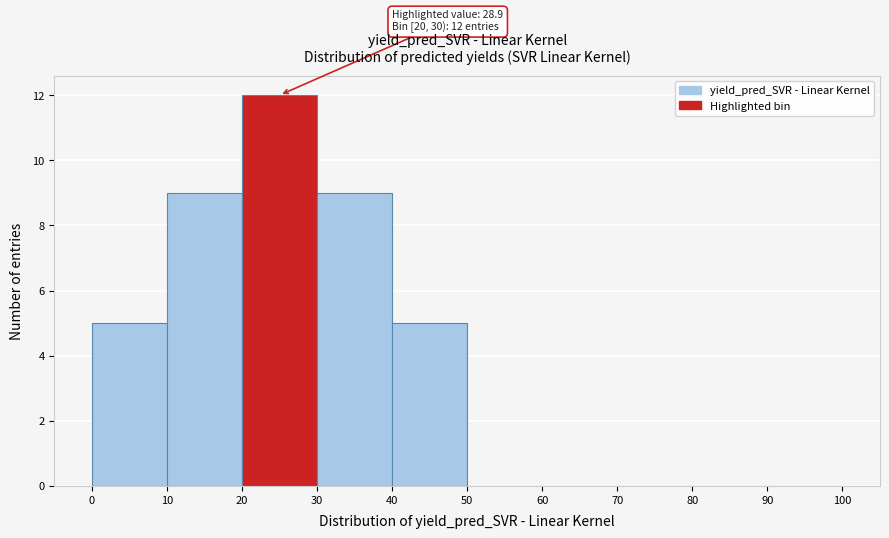

Which range on the x-axis has the tallest bar?

20 to 30